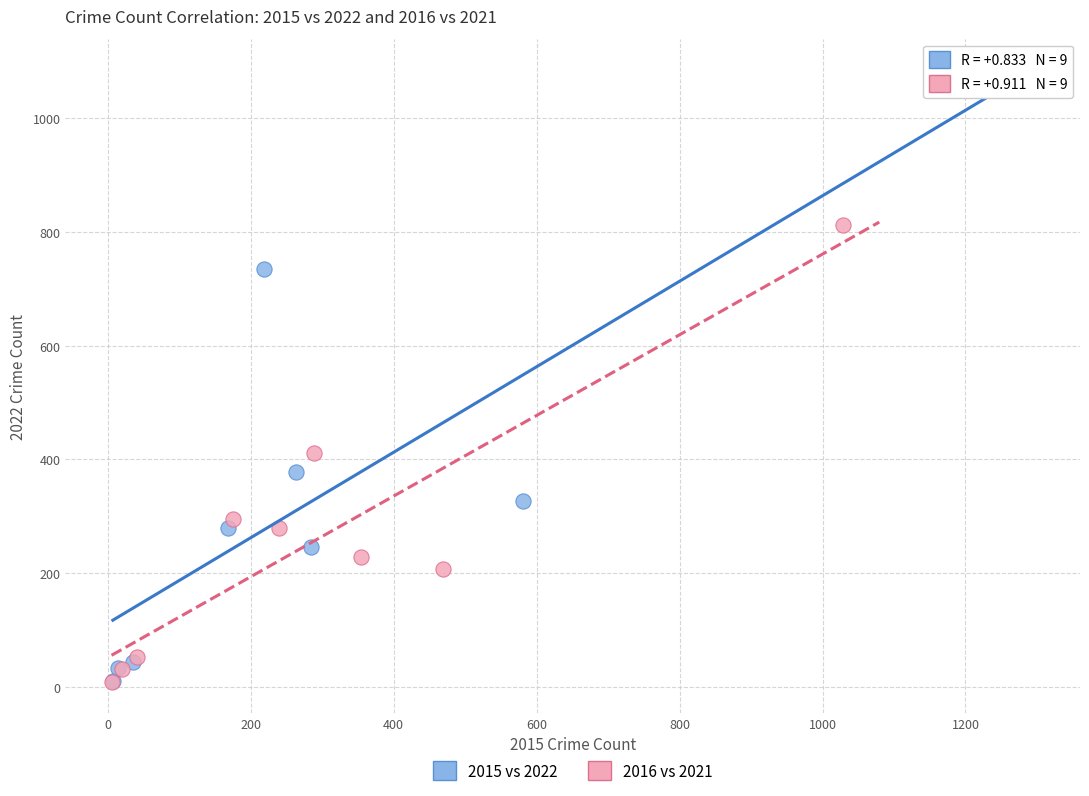

Which series reaches the maximum Y coordinate?

2015 vs 2022